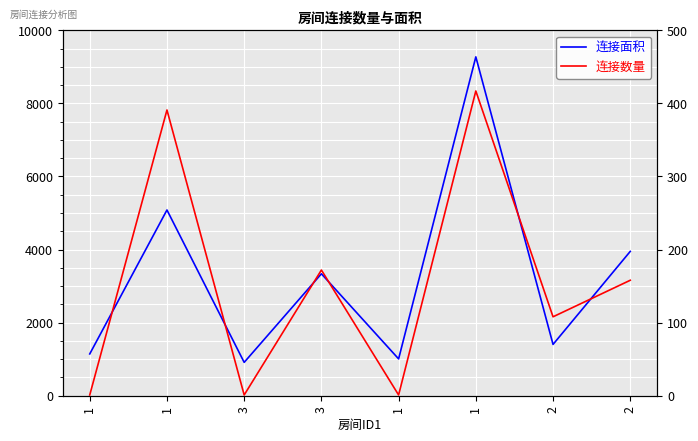

Reading left to right, what are all the values shown in this chart?

连接面积: 1=1144	1=5083	3=913	3=3337	1=1008	1=9274	2=1404	2=3950
连接数量: 1=1	1=391	3=1	3=172	1=1	1=417	2=108	2=158